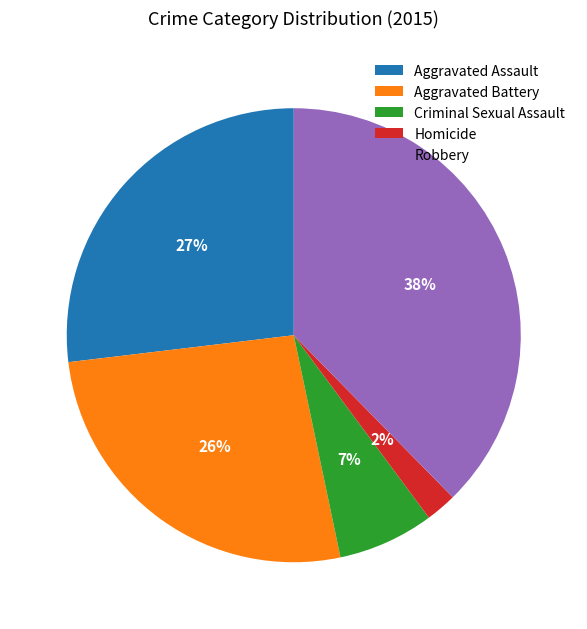

To the nearest percent, what is the average slice percentage?

20%